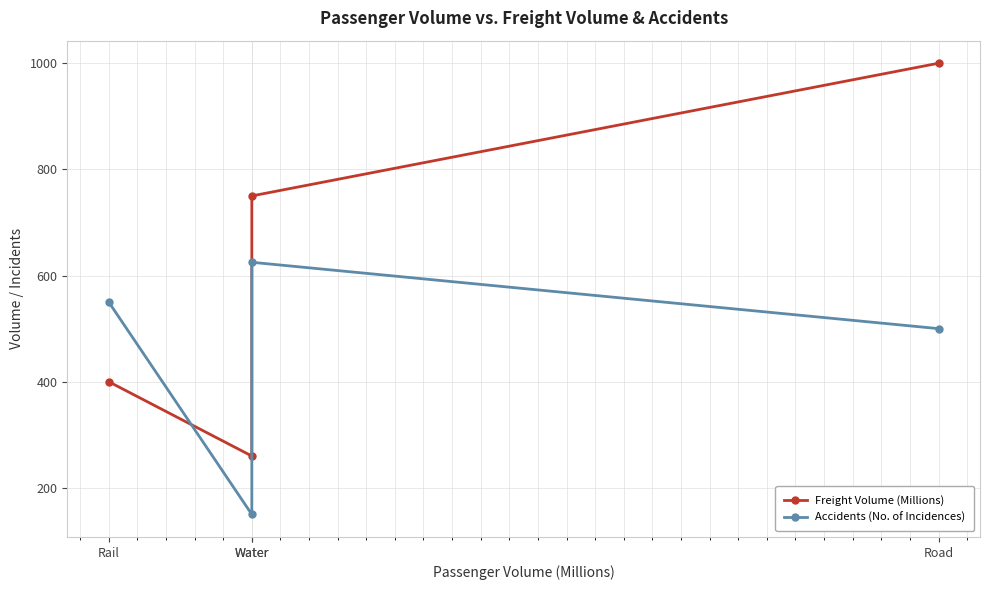

Count the Freight Volume (Millions) values in the range 400 to 1000.

3